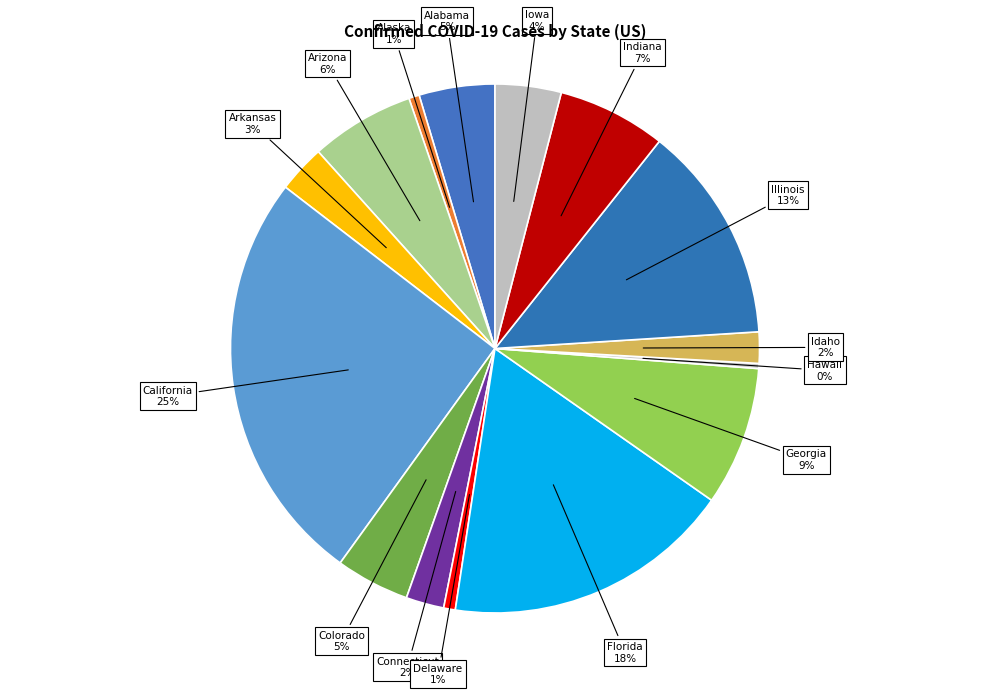

To the nearest percent, what is the average slice percentage?

7%